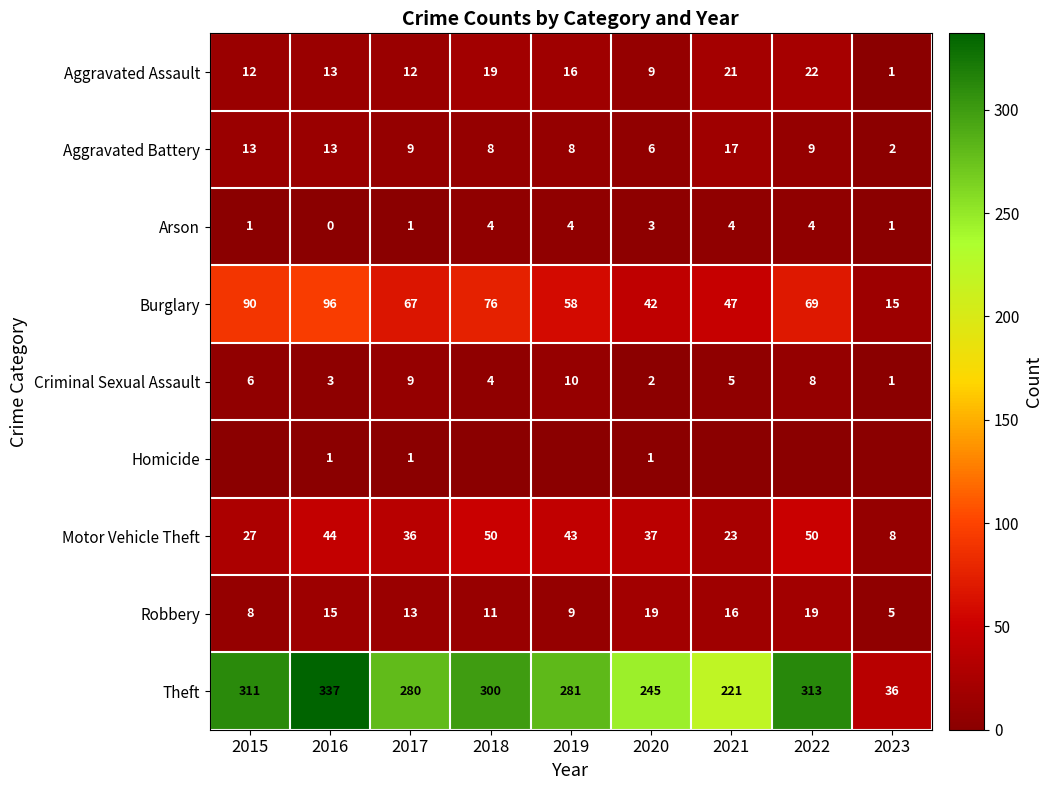

Is the value of Theft at 2018 greater than the value of Criminal Sexual Assault at 2023?

Yes